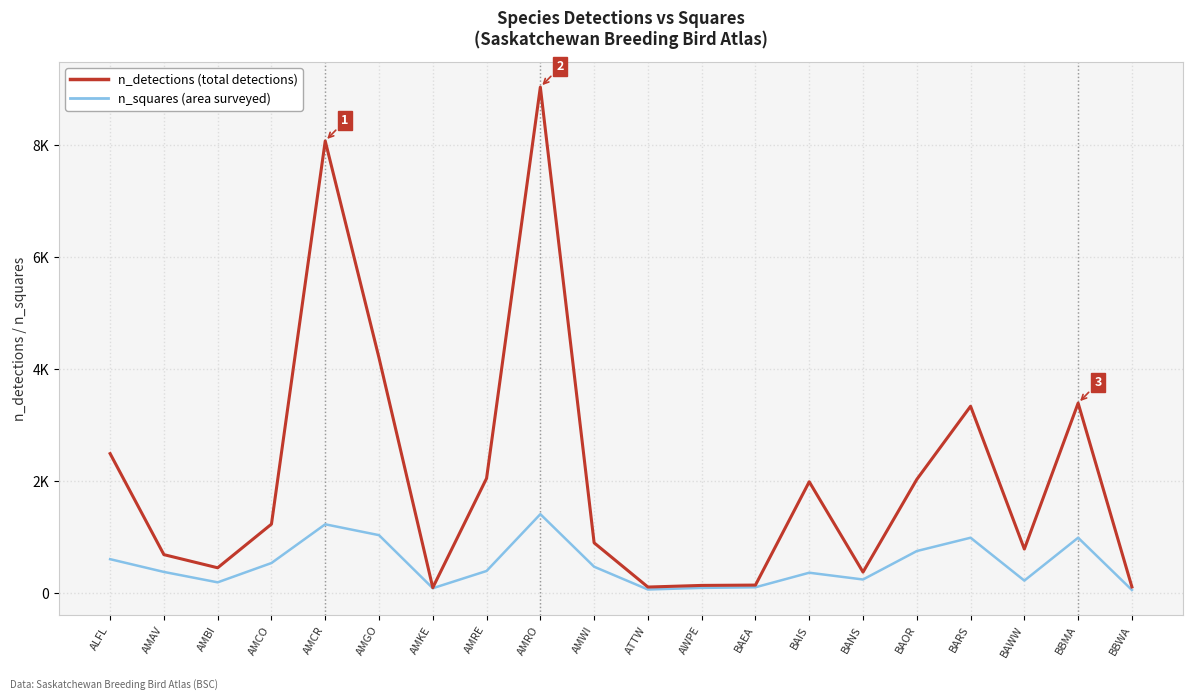

What is the value of the n_squares (area surveyed) point at the 13th from the left?

106